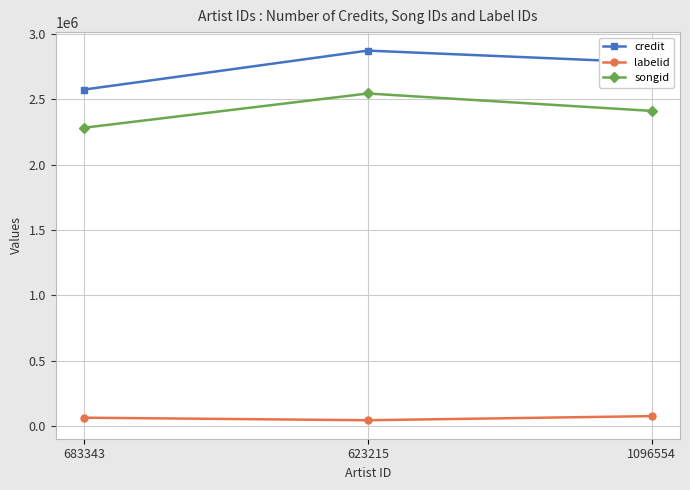

True or false: songid has a value of 3518555 at 1096554.

False